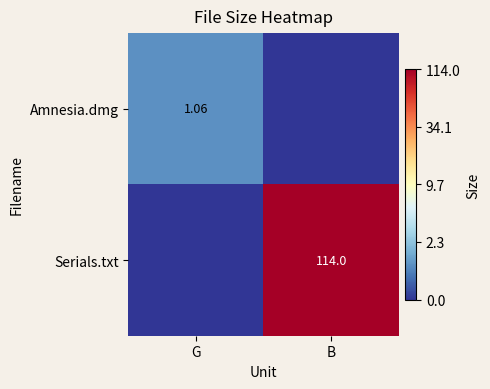

The value of Serials.txt at G is 2.6. True or false?

False